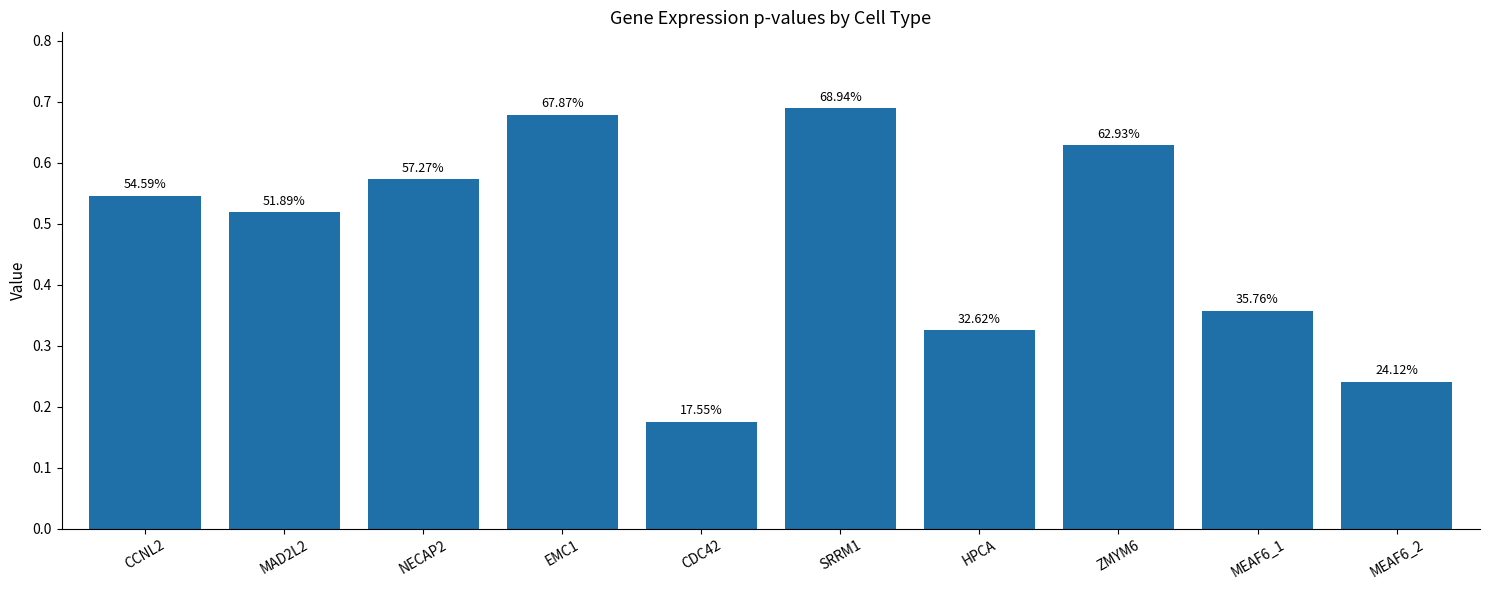

How many bars are there in total?

10